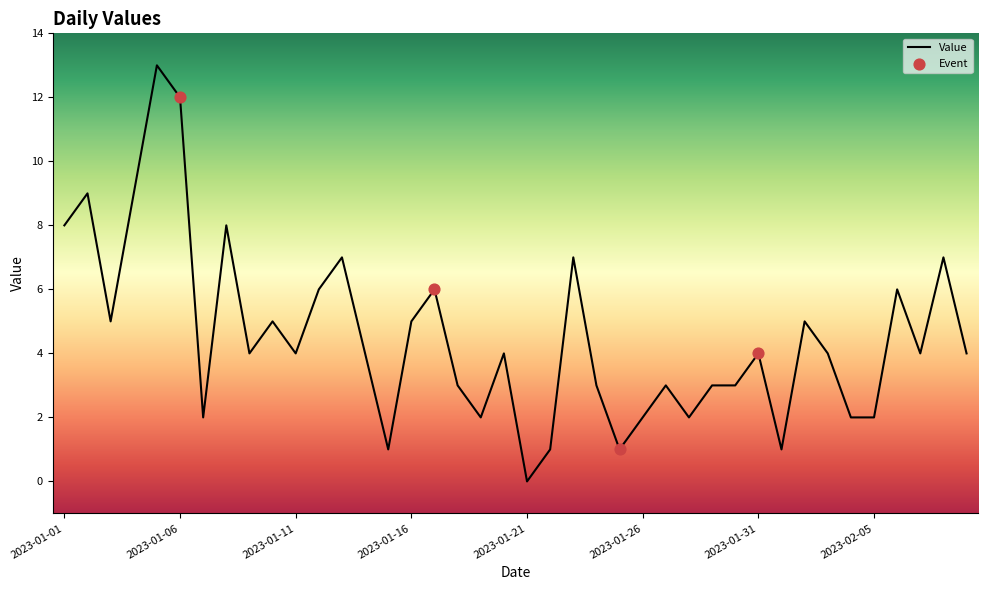

What is the maximum value shown in the chart?

13